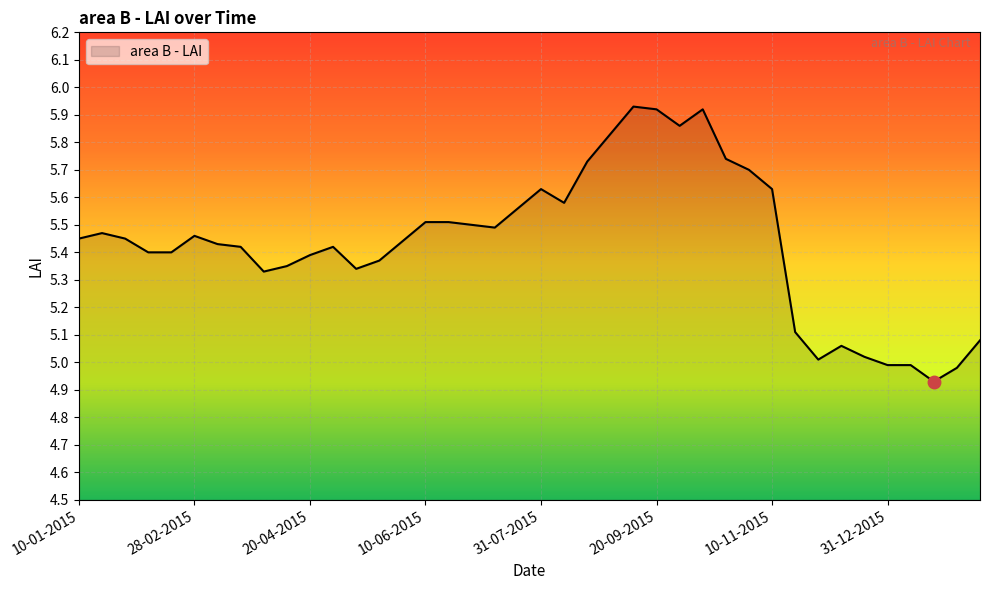

What is the difference between the maximum and minimum values?

1.0